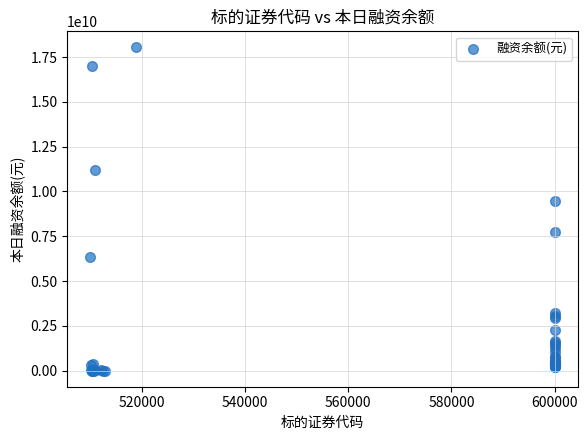

What Y value in the scatter plot is closest to 9018296590?

9445477588